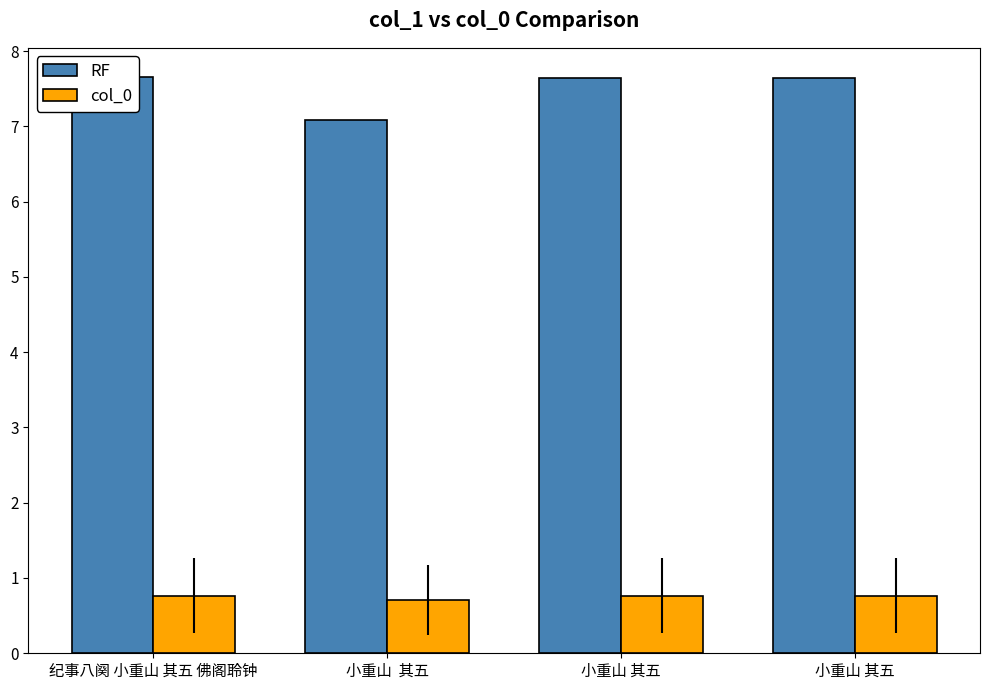

The col_0 series shows 0.7 at 小重山  其五. True or false?

True